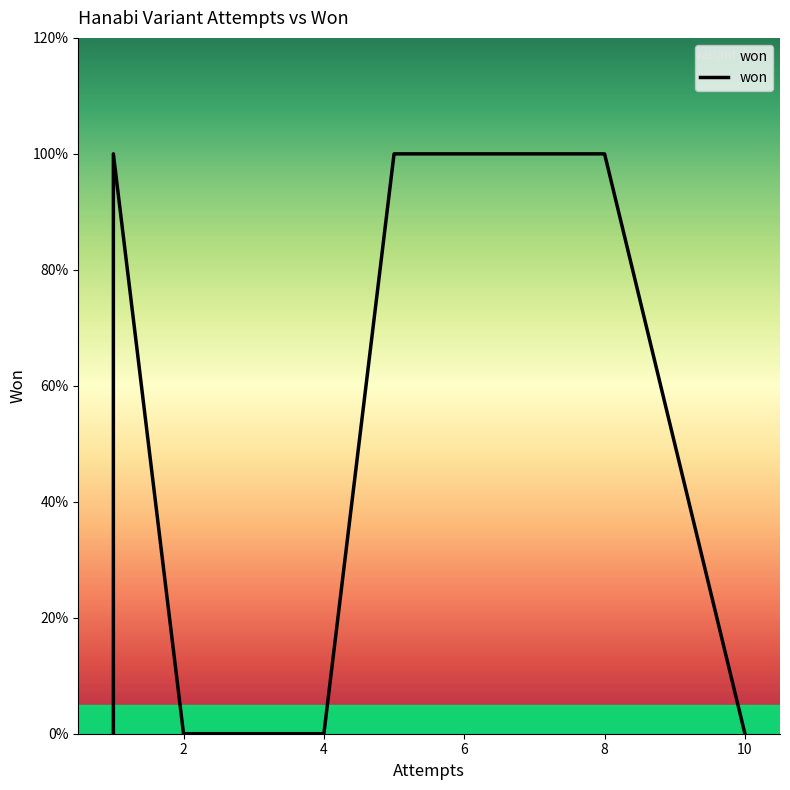

Reading right to left, list all the values displayed in this chart.

0	1	1	0	0	1	1	0	0